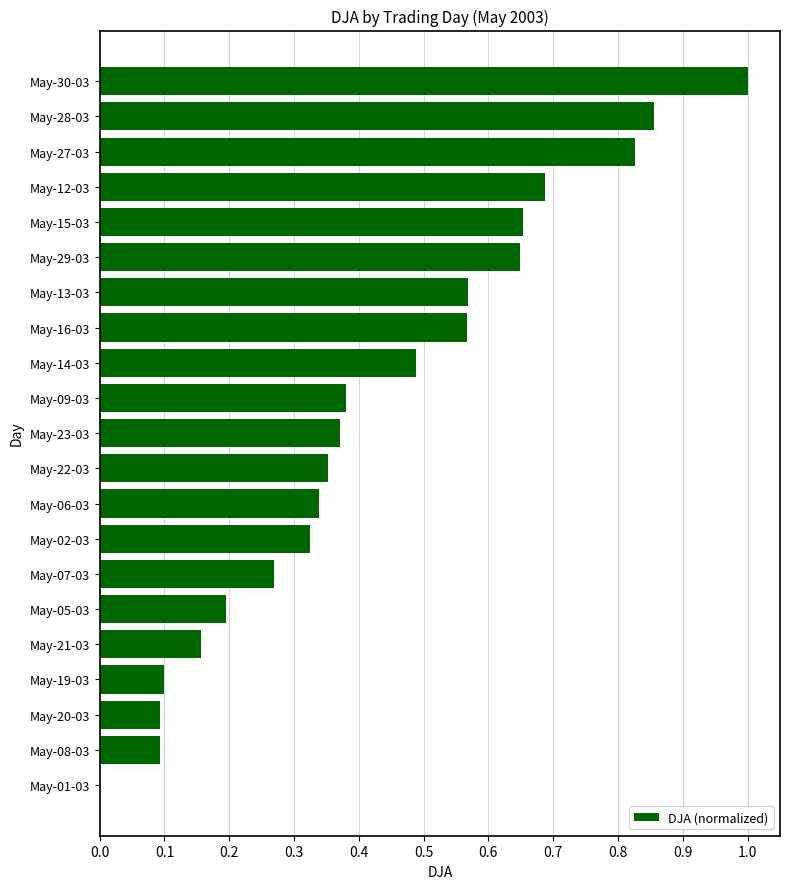

How many positive values are there?

20